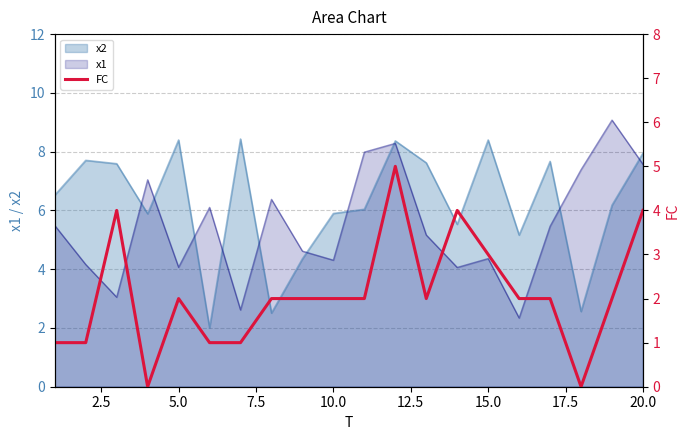

Does the chart have visible grid lines?

Yes